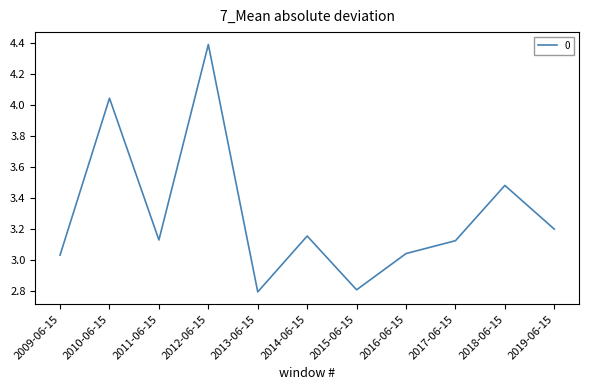

True or false: the data has more than 0 interior local peaks.

True